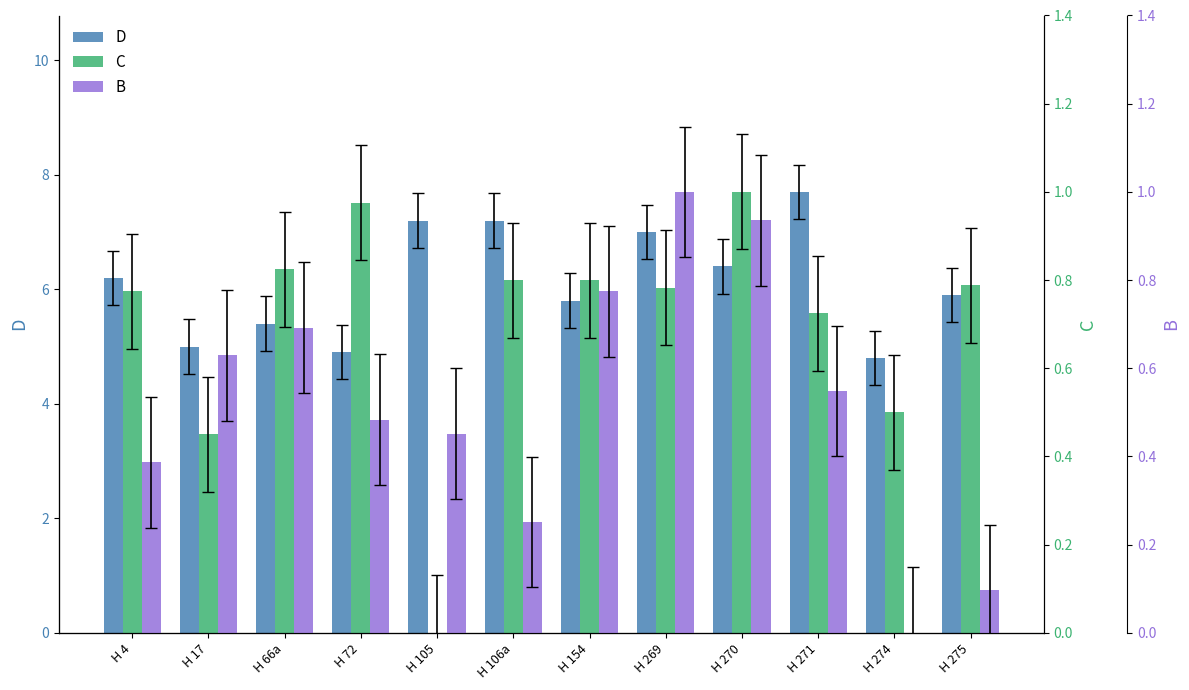

Where is D nearest to the value 6?

H 275